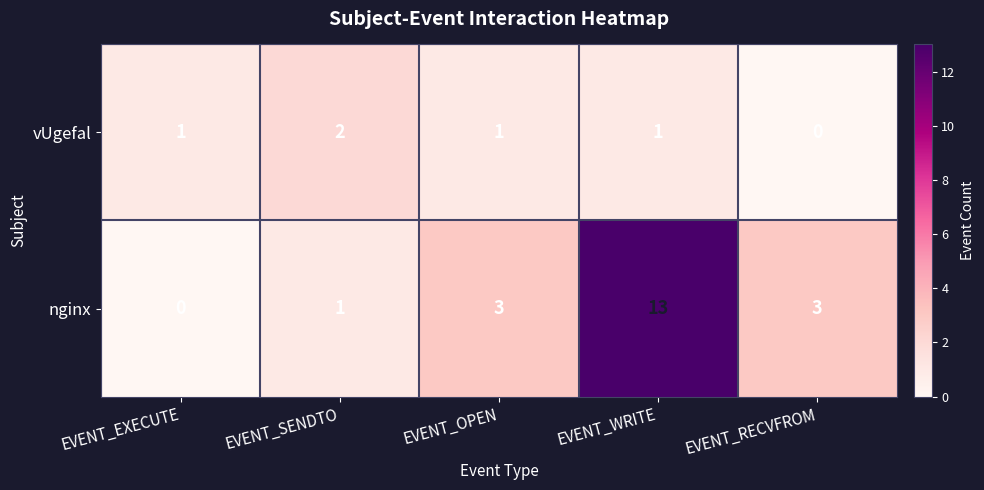

Count the number of categories in the chart.

5